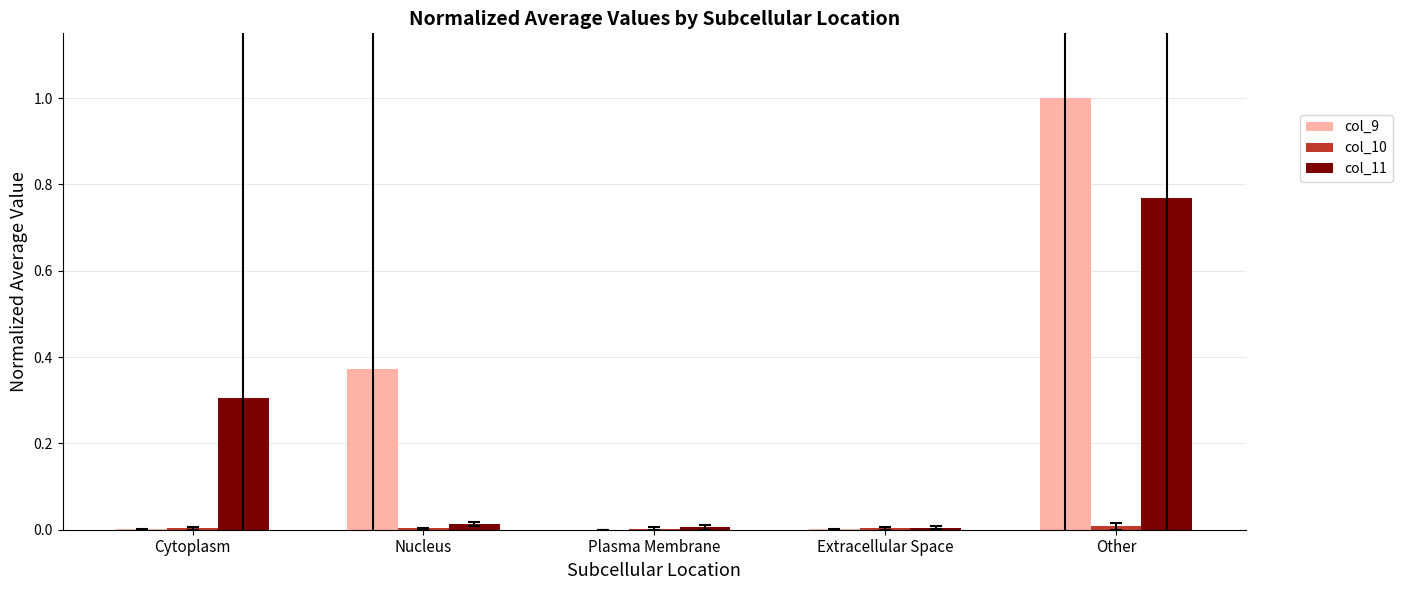

True or false: col_9 has a value of 0.6 at Nucleus.

False